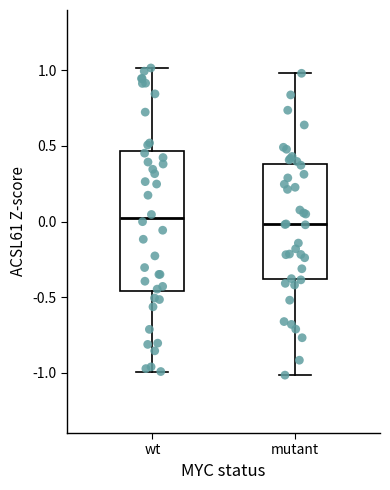

Reading left to right, transcribe this box plot: for each box, give where its median line is, the range the box spans, and where its two whiskers end, as read against the y-axis. The values are not printed on the chart, so give them approximately, as read against the axis.

wt: median 0.00, box -0.45 to 0.45, whiskers -1.00 to 1.00
mutant: median 0.00, box -0.40 to 0.40, whiskers -1.00 to 1.00